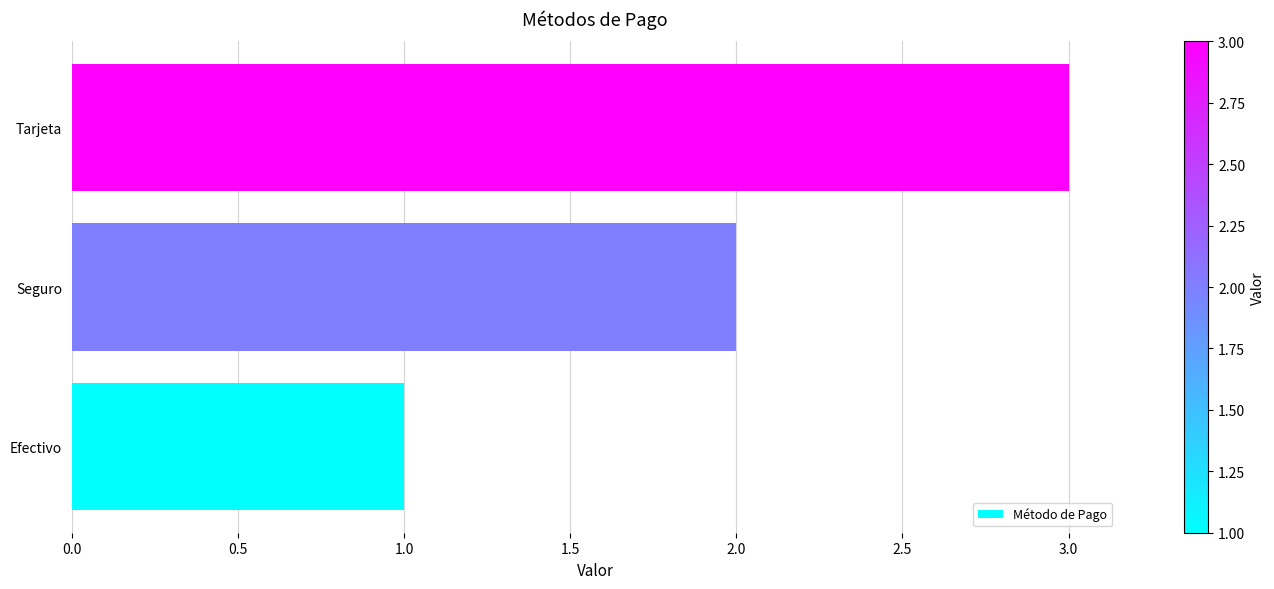

The chart shows a value of 3 at Seguro. True or false?

False